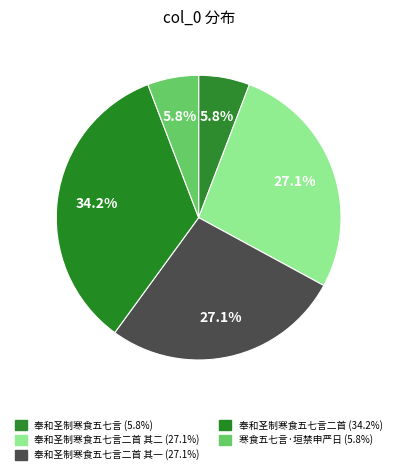

How many segments does this pie chart have?

5